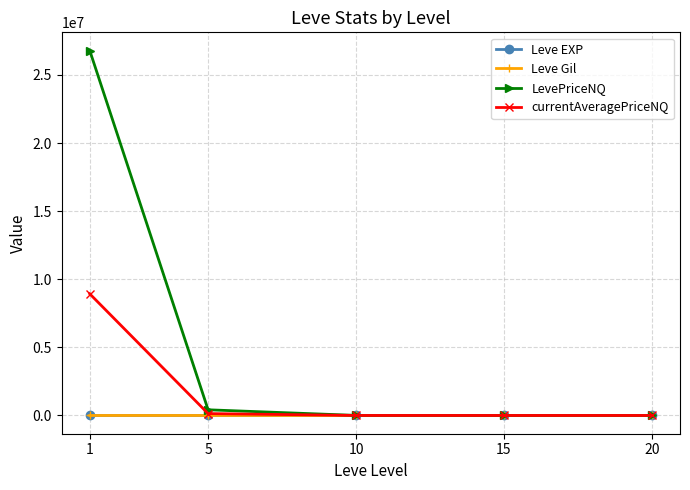

Which series has the largest total across all categories?

LevePriceNQ